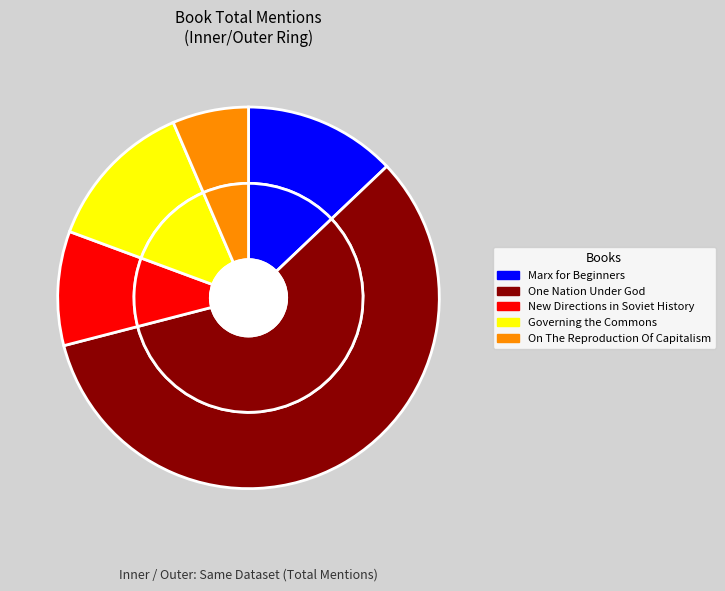

Combined, what portion of the pie is New Directions in Soviet History and Marx for Beginners?

22.6%